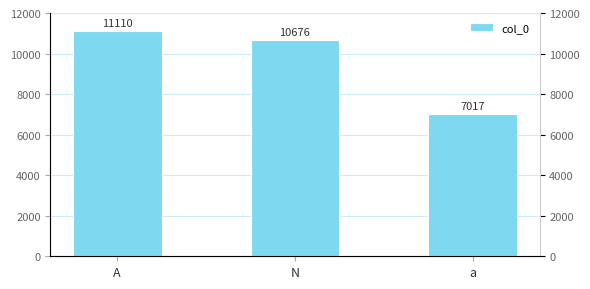

What is the difference between the maximum and minimum values?

4093